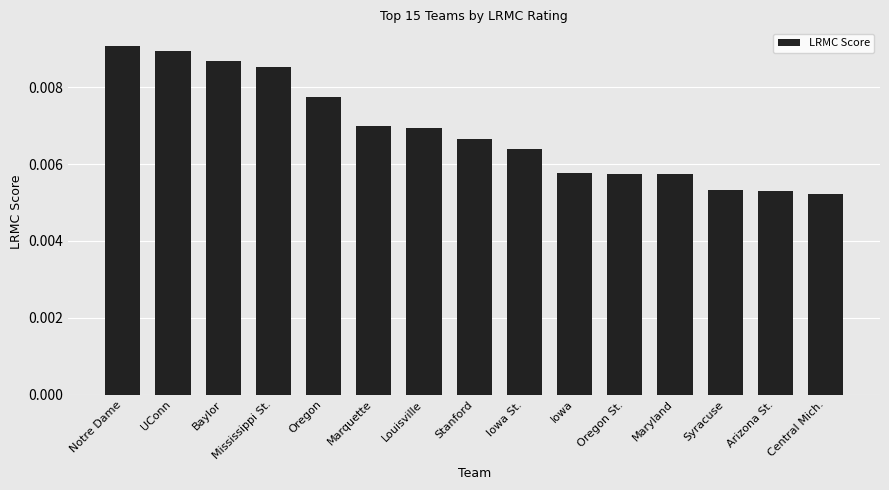

How many distinct data groups are displayed?

1